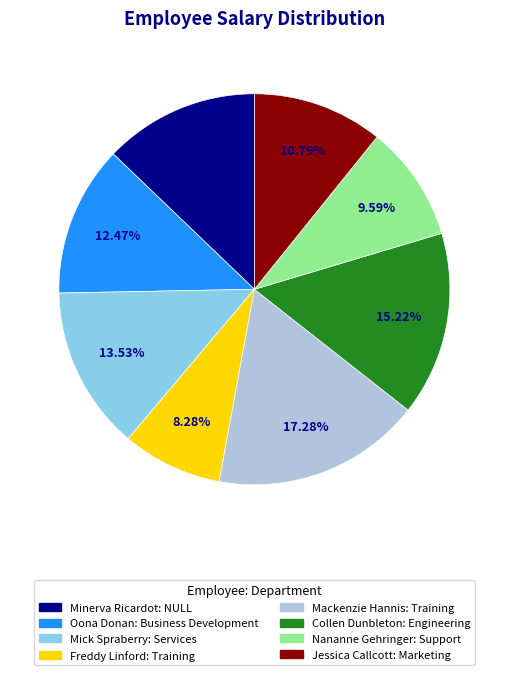

What percentage is NOT represented by Minerva Ricardot?

87.2%